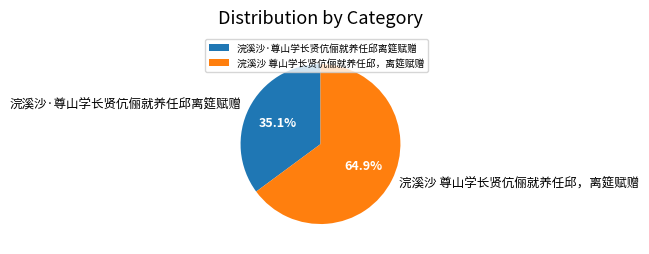

Is it true that 浣溪沙 尊山学长贤伉俪就养任邱，离筵赋赠 is 65% of the pie?

True